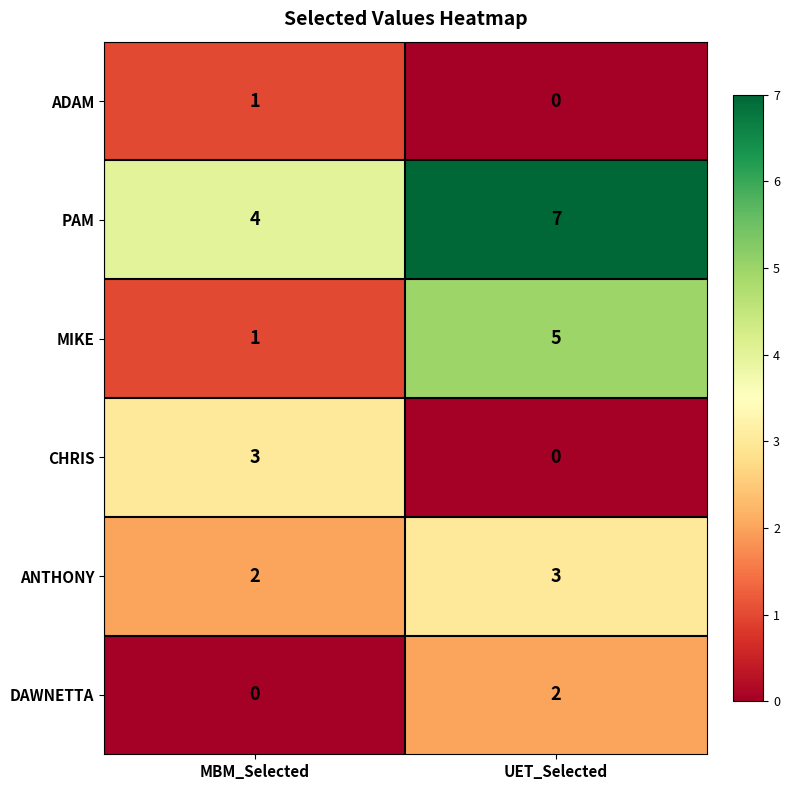

How many values in the ADAM series are below 1?

1